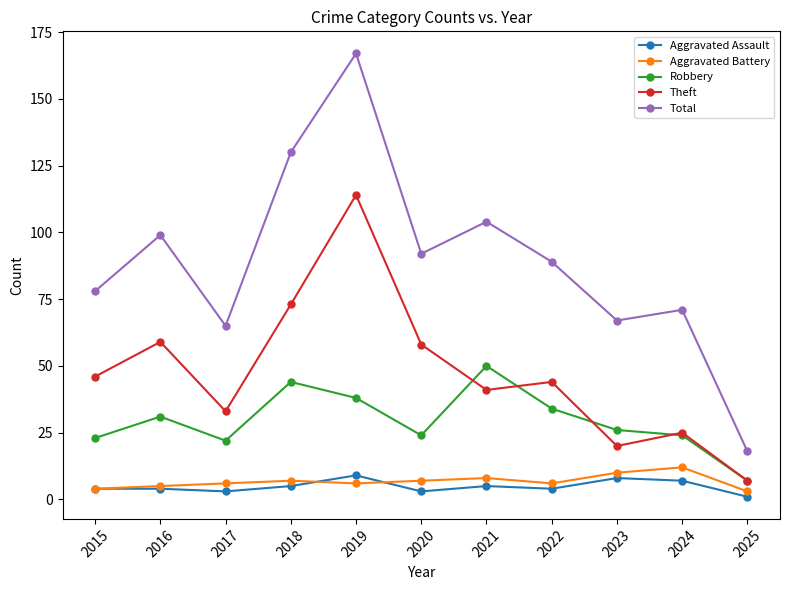

Read the Robbery value at 2016, to the nearest 10.

30